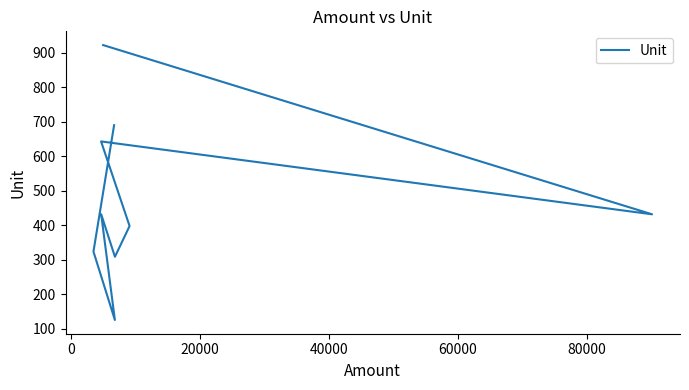

Reading left to right, transcribe all the data shown in this chart.

690	324	126	432	309	398	643	432	922